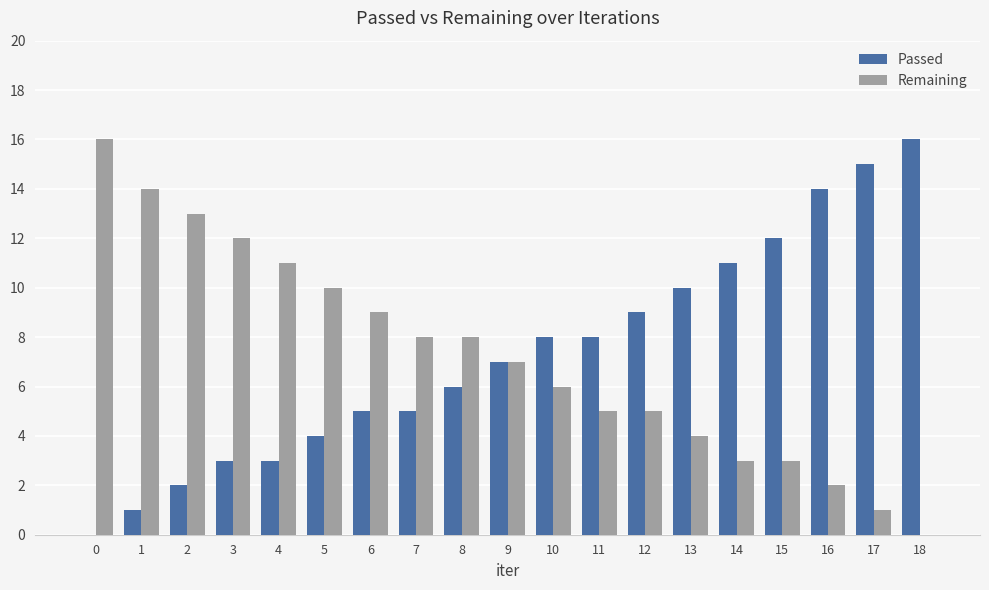

True or false: Passed has a value of 3 at 3.

True